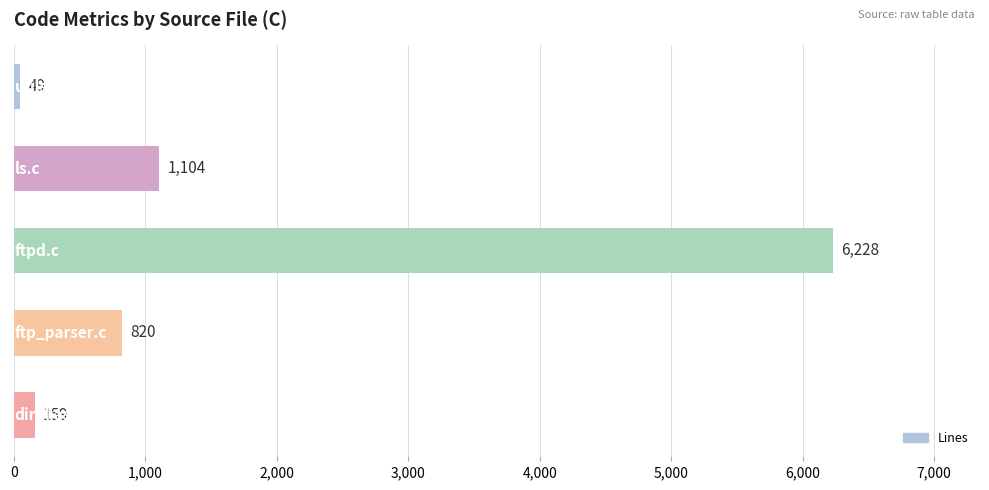

Reading top to bottom, extract all data points from this chart.

49	1104	6228	820	159